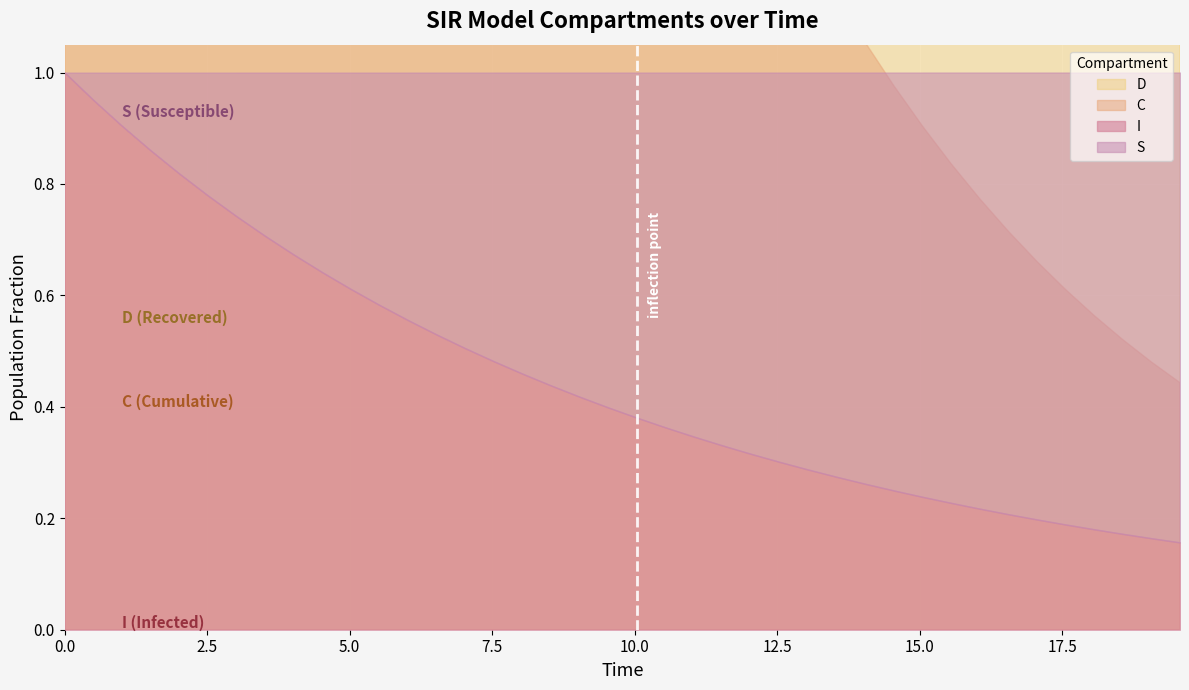

At which category is the sum across all series the highest?

1